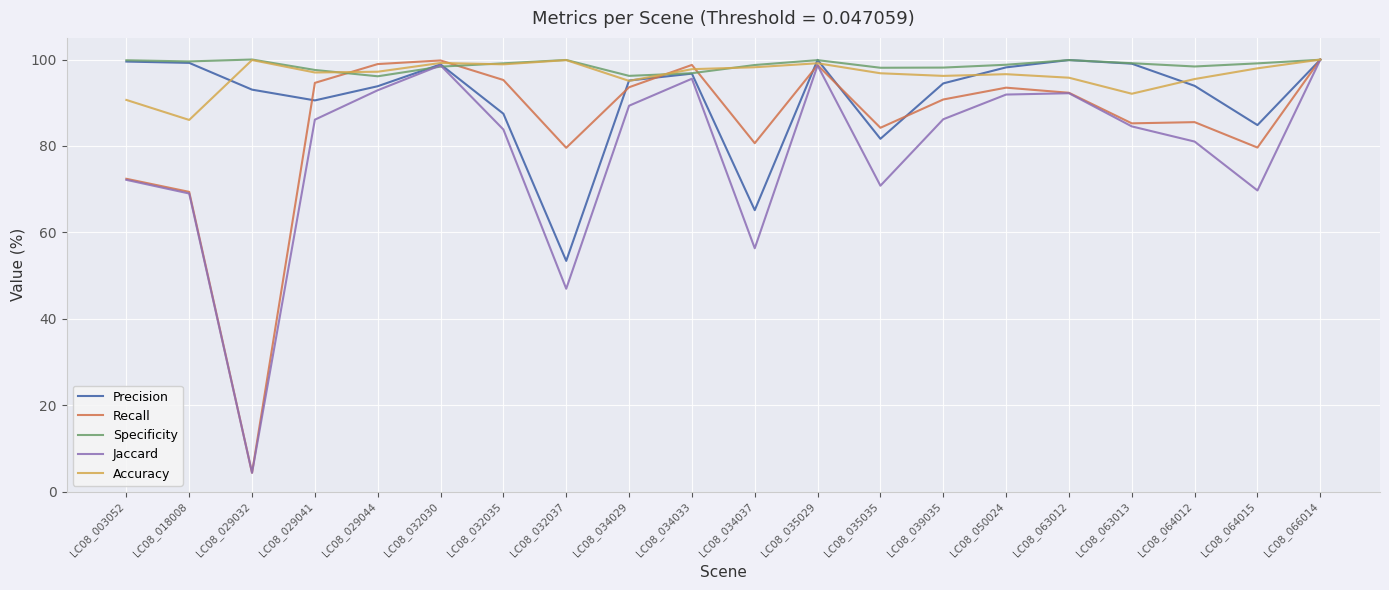

What is the difference between the highest and lowest values at LC08_034033?

3.2